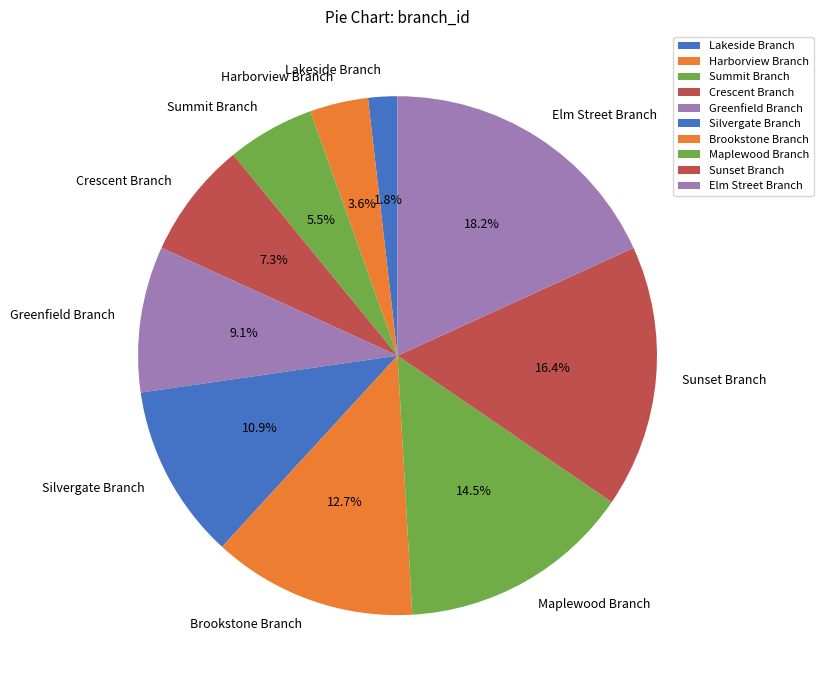

True or false: Silvergate Branch accounts for 11% of the total.

True